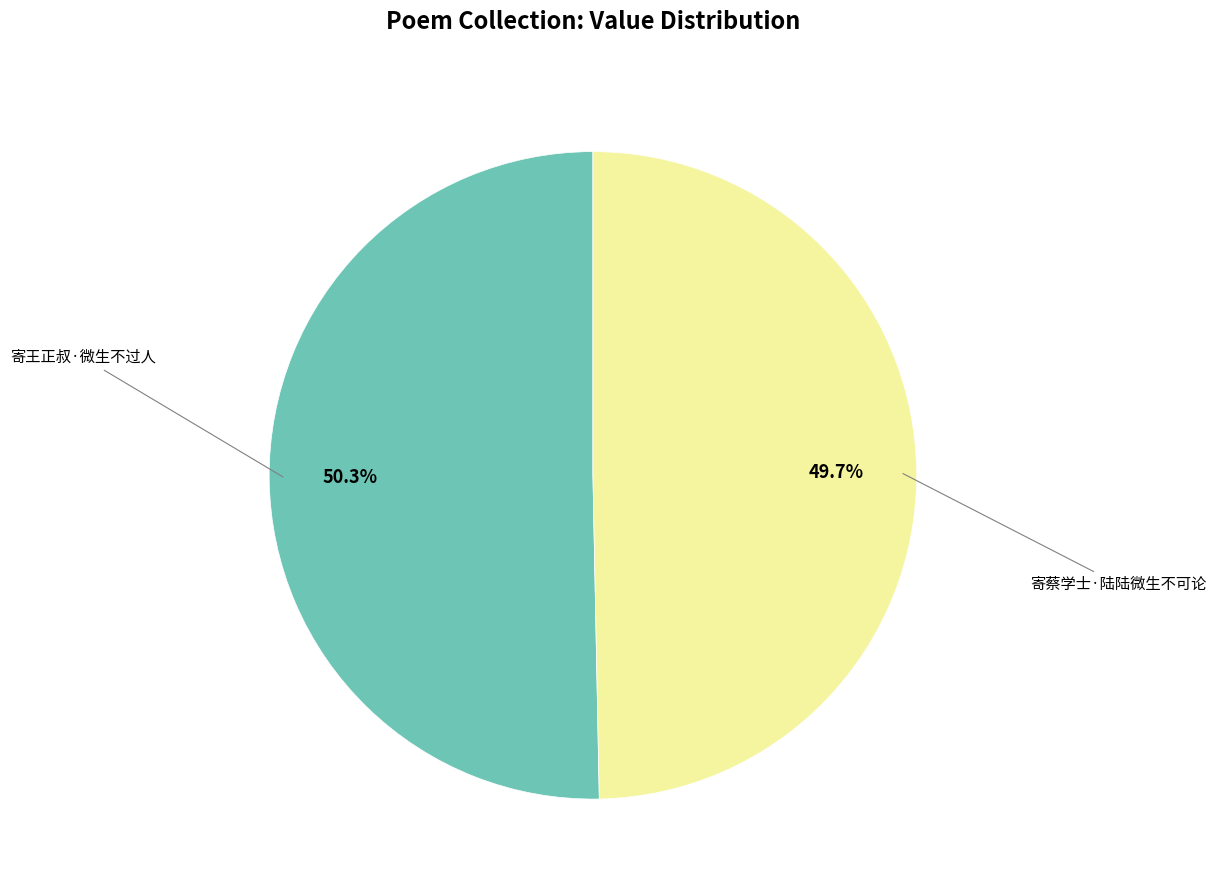

What is the largest slice in the pie chart?

寄王正叔·微生不过人